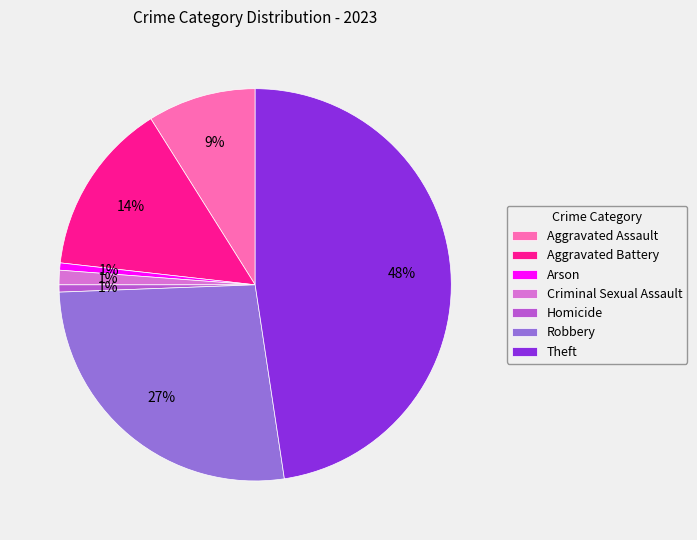

What is the largest slice in the pie chart?

Theft